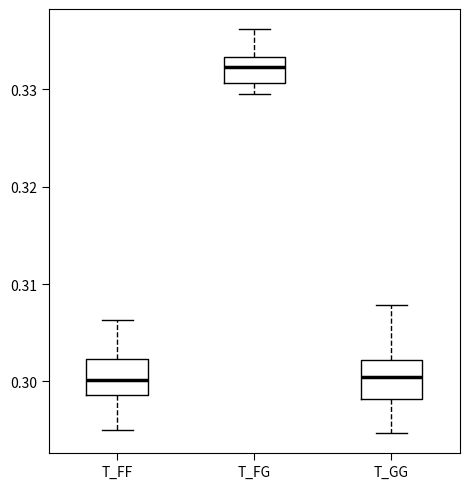

Reading left to right, transcribe this box plot: for each box, give where its median line is, the range the box spans, and where its two whiskers end, as read against the y-axis. The values are not printed on the chart, so give them approximately, as read against the axis.

T_FF: median 0.300, box 0.299 to 0.302, whiskers 0.295 to 0.306
T_FG: median 0.332, box 0.331 to 0.333, whiskers 0.330 to 0.336
T_GG: median 0.300, box 0.298 to 0.302, whiskers 0.295 to 0.308